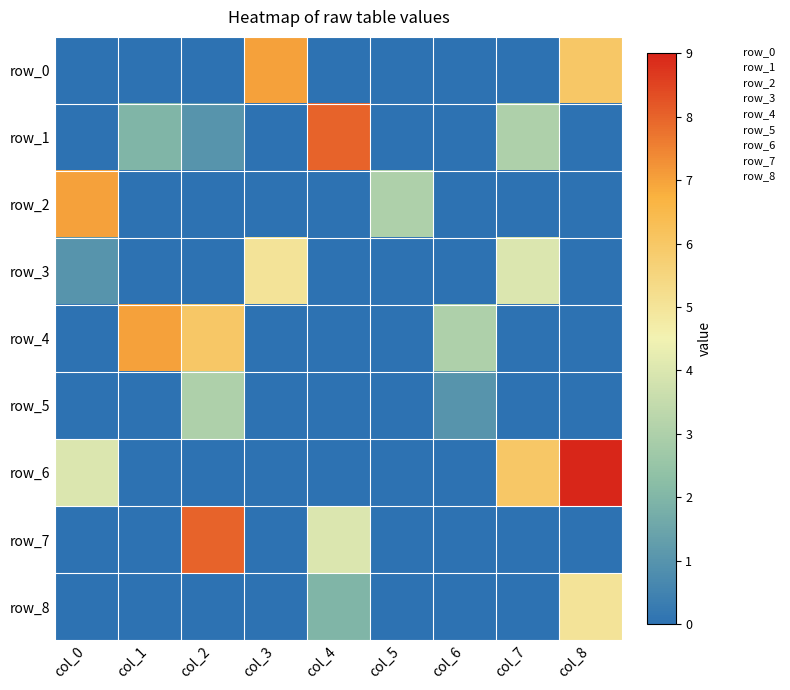

Reading left to right, extract all data points from this chart.

row_0: col_0=0	col_1=0	col_2=0	col_3=7	col_4=0	col_5=0	col_6=0	col_7=0	col_8=6
row_1: col_0=0	col_1=2	col_2=1	col_3=0	col_4=8	col_5=0	col_6=0	col_7=3	col_8=0
row_2: col_0=7	col_1=0	col_2=0	col_3=0	col_4=0	col_5=3	col_6=0	col_7=0	col_8=0
row_3: col_0=1	col_1=0	col_2=0	col_3=5	col_4=0	col_5=0	col_6=0	col_7=4	col_8=0
row_4: col_0=0	col_1=7	col_2=6	col_3=0	col_4=0	col_5=0	col_6=3	col_7=0	col_8=0
row_5: col_0=0	col_1=0	col_2=3	col_3=0	col_4=0	col_5=0	col_6=1	col_7=0	col_8=0
row_6: col_0=4	col_1=0	col_2=0	col_3=0	col_4=0	col_5=0	col_6=0	col_7=6	col_8=9
row_7: col_0=0	col_1=0	col_2=8	col_3=0	col_4=4	col_5=0	col_6=0	col_7=0	col_8=0
row_8: col_0=0	col_1=0	col_2=0	col_3=0	col_4=2	col_5=0	col_6=0	col_7=0	col_8=5